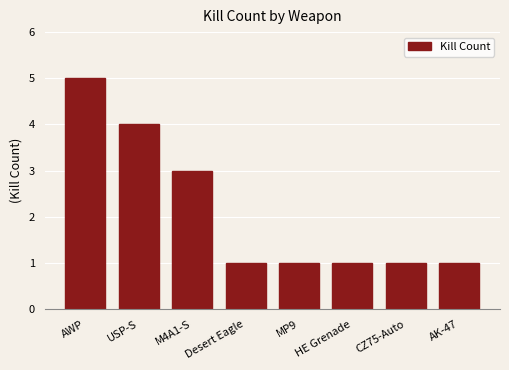

How many data points does each series have?

8